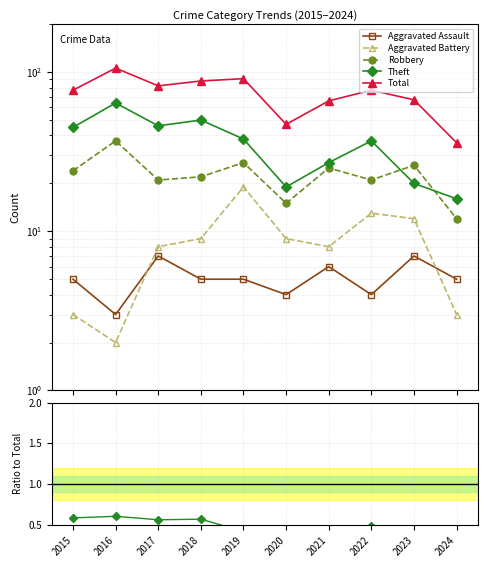

Is it true that Robbery equals 0.5 at 2016?

False